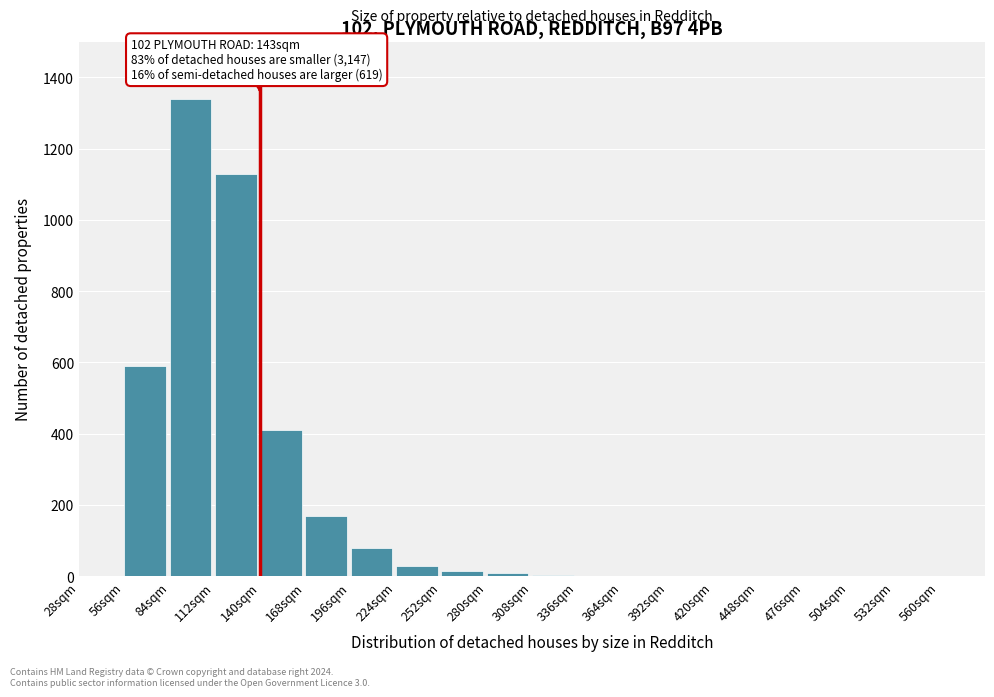

What is the change in value from 224sqm to 560sqm?

-30